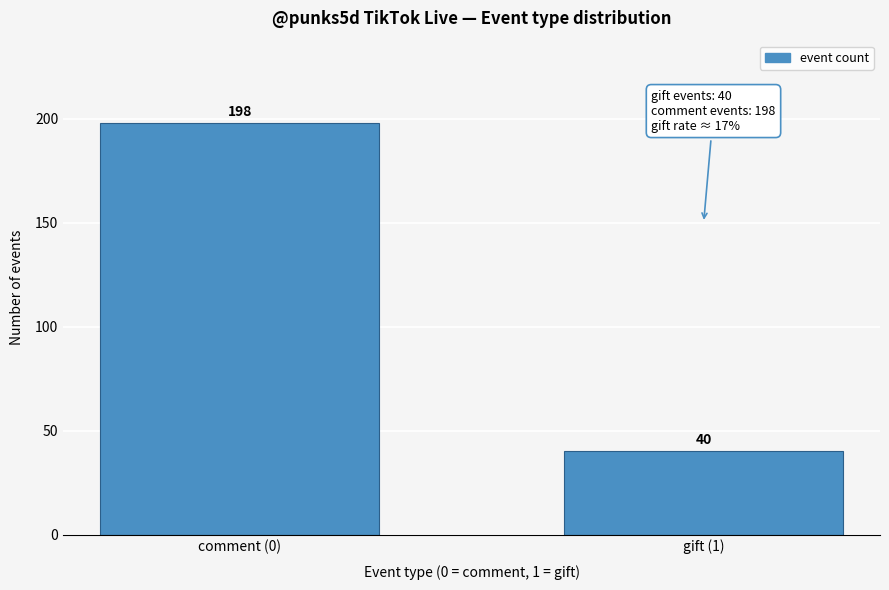

Reading right to left, extract all data points from this chart.

40	198